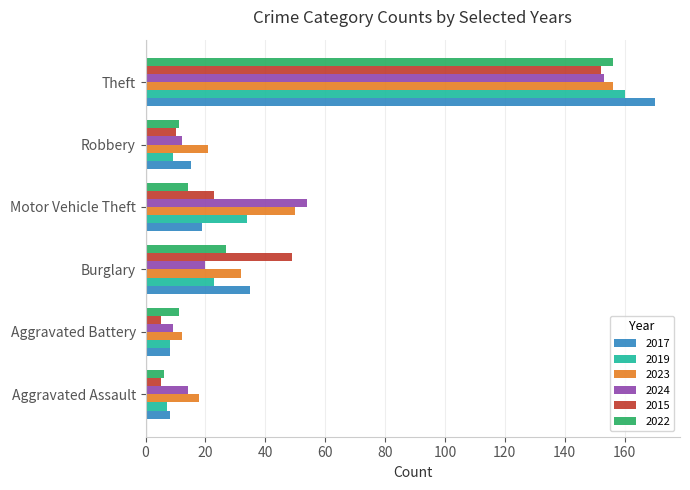

Count the number of data series in this chart.

6